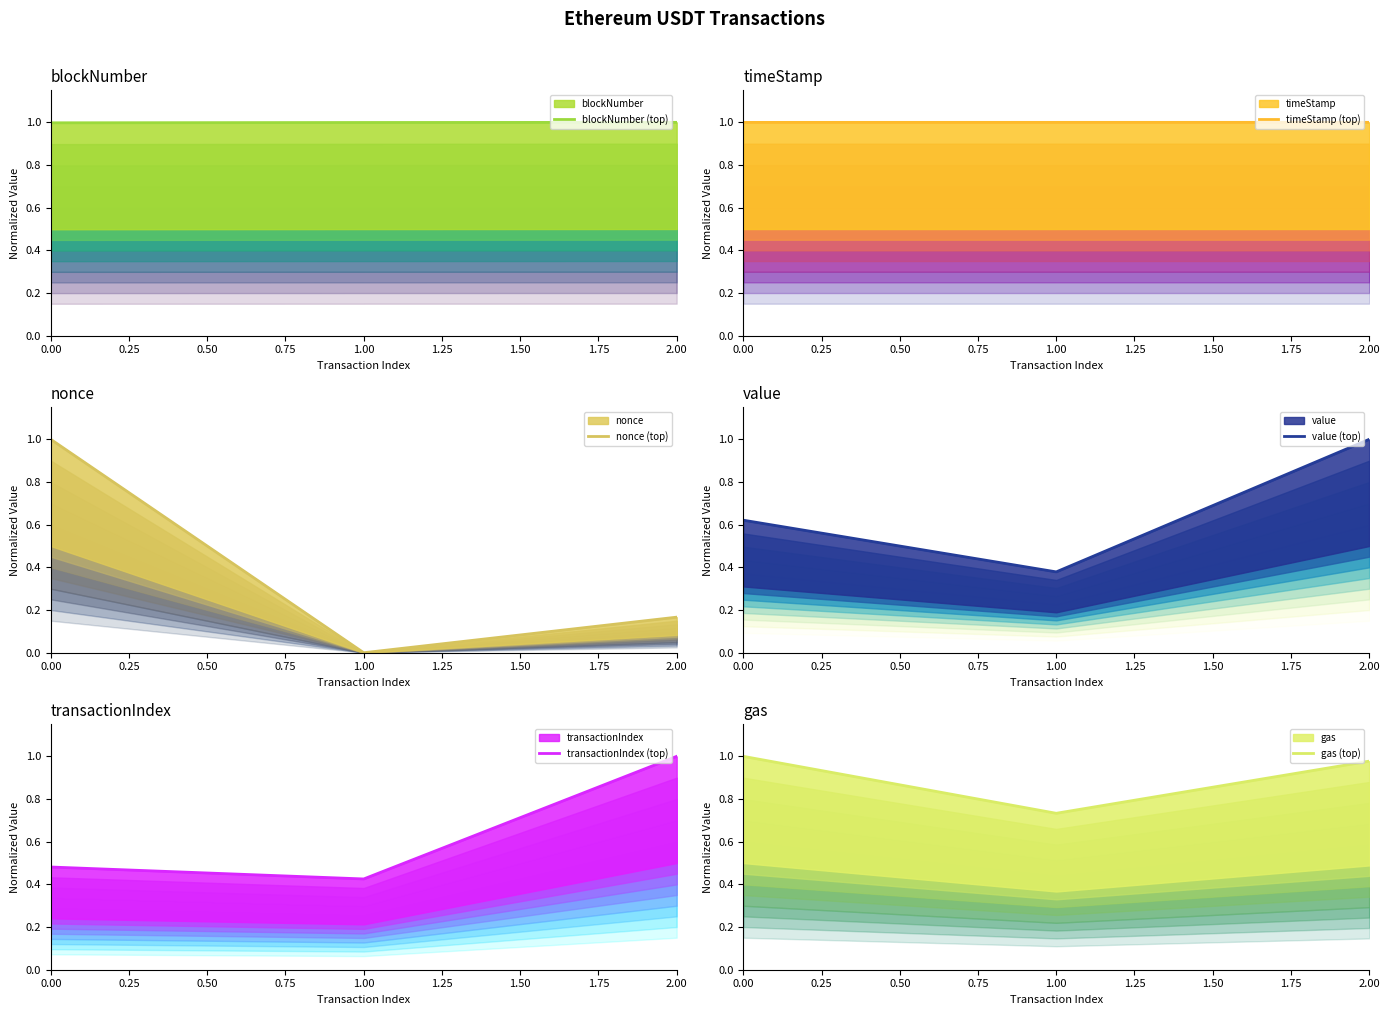

Reading left to right, what are all the values shown in this chart?

blockNumber (top): 1.0	1.0	1.0
timeStamp (top): 1.0	1.0	1.0
nonce (top): 1.0	0.0	0.2
value (top): 0.6	0.4	1.0
transactionIndex (top): 0.5	0.4	1.0
gas (top): 1.0	0.7	1.0